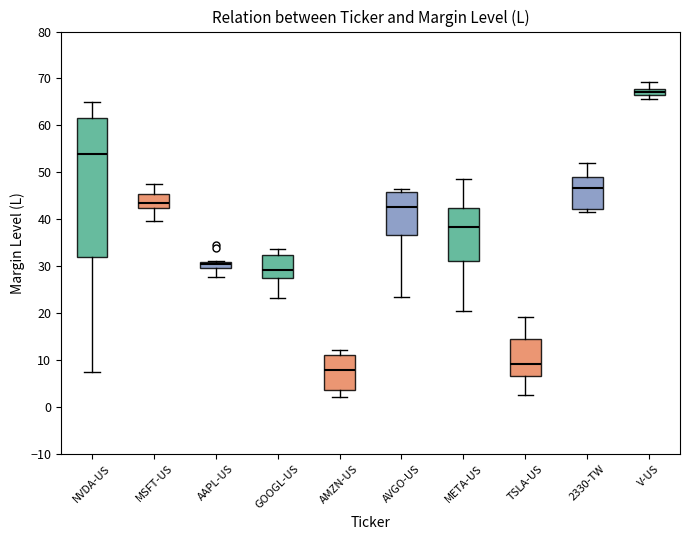

Which box is the tallest, from its lower edge to its upper edge?

NVDA-US